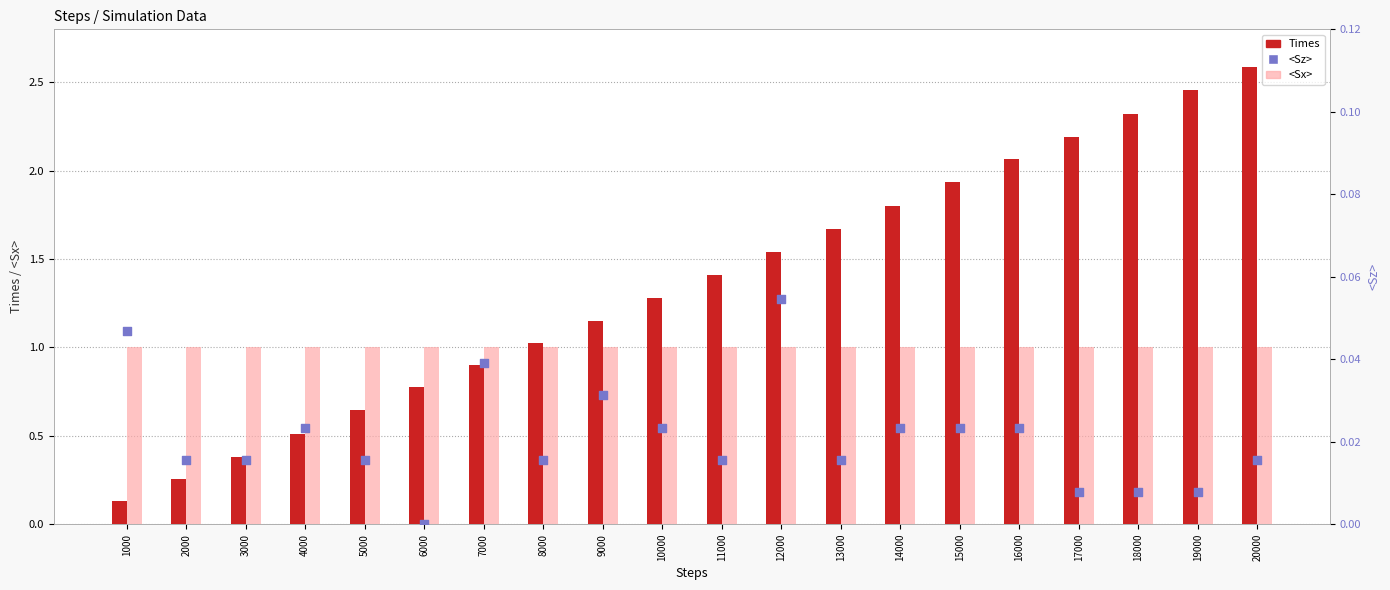

Which series has the largest total across all categories?

Times